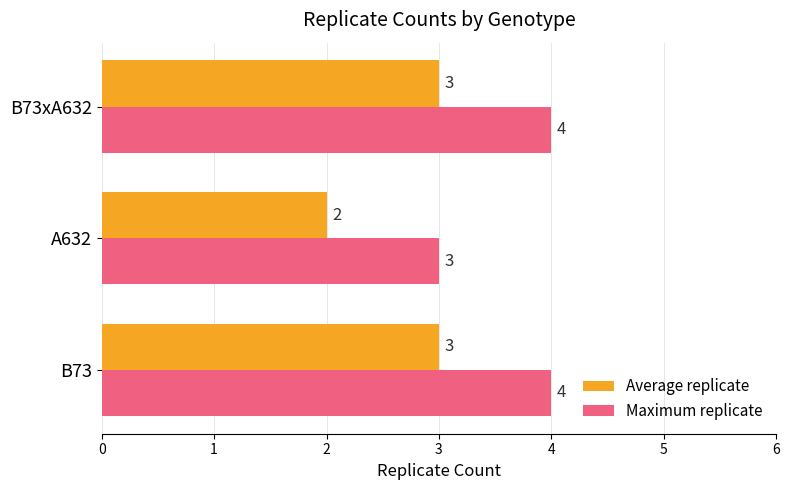

List the series in order of their overall mean, highest first.

Maximum replicate, Average replicate